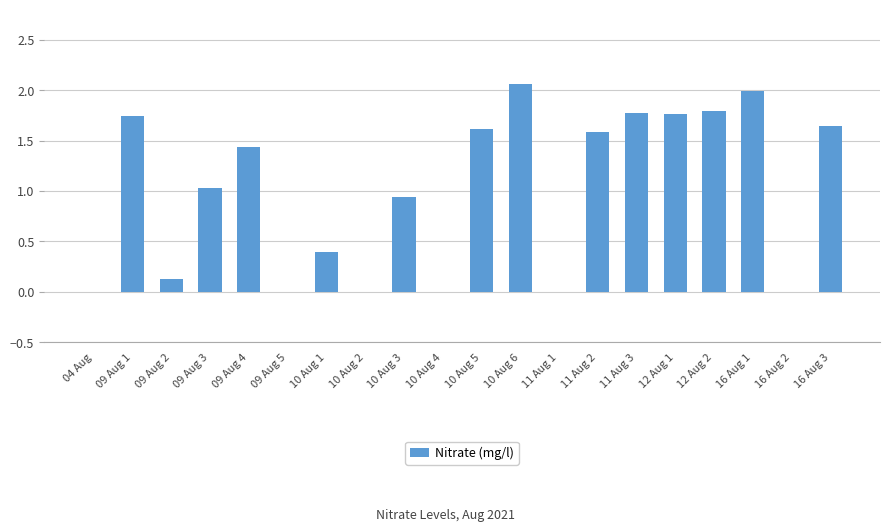

What is the change in value from 09 Aug 1 to 11 Aug 1?

-1.7